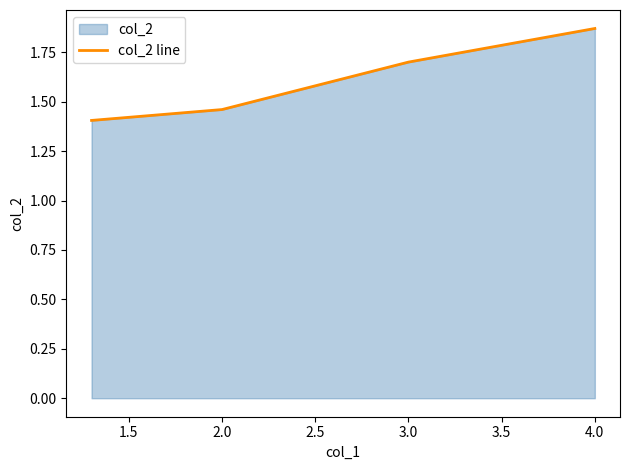

The chart shows a value of 3.0 at 3.0. True or false?

False